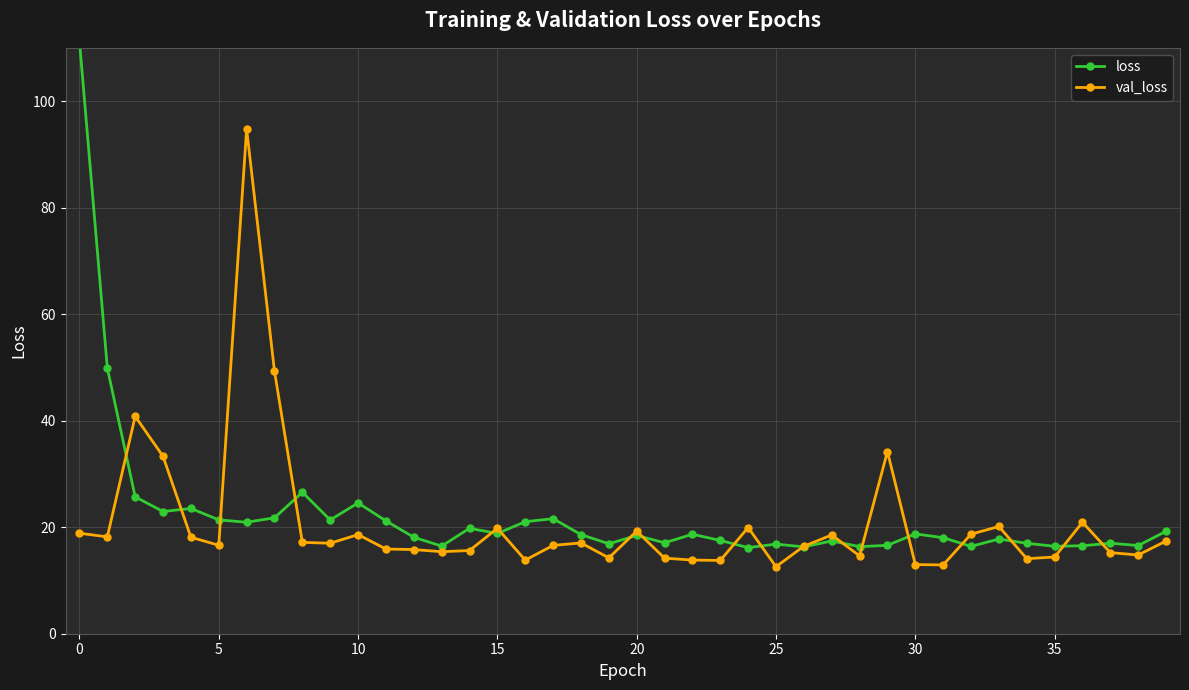

What is the average value of the loss series?

22.2